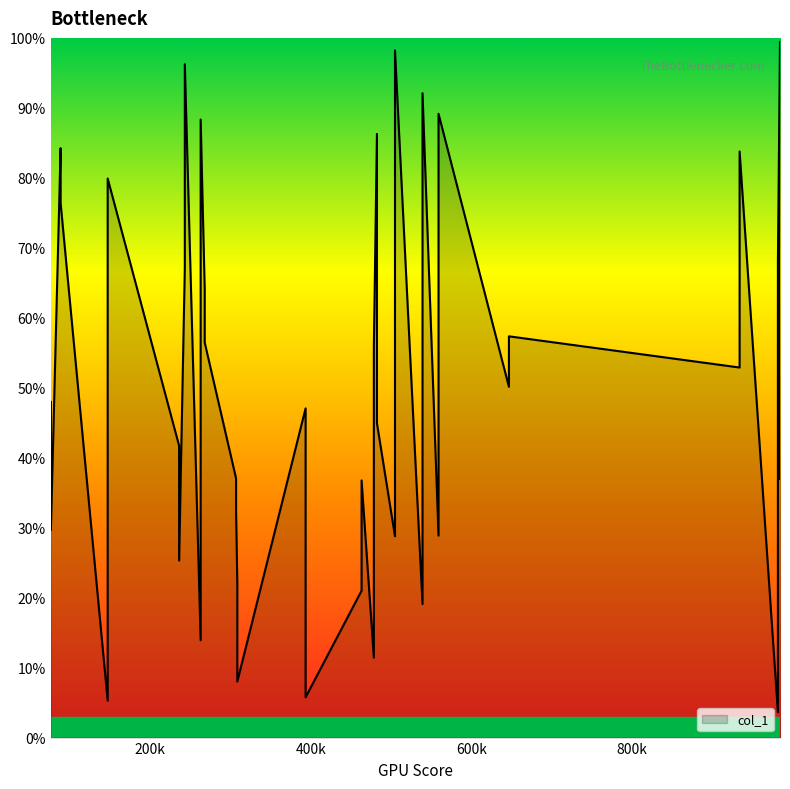

What is the sum of all values?

19.9